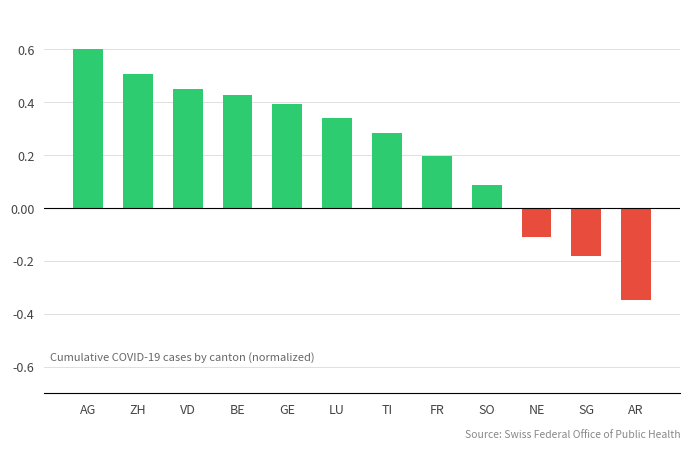

What is the greatest value displayed?

0.6